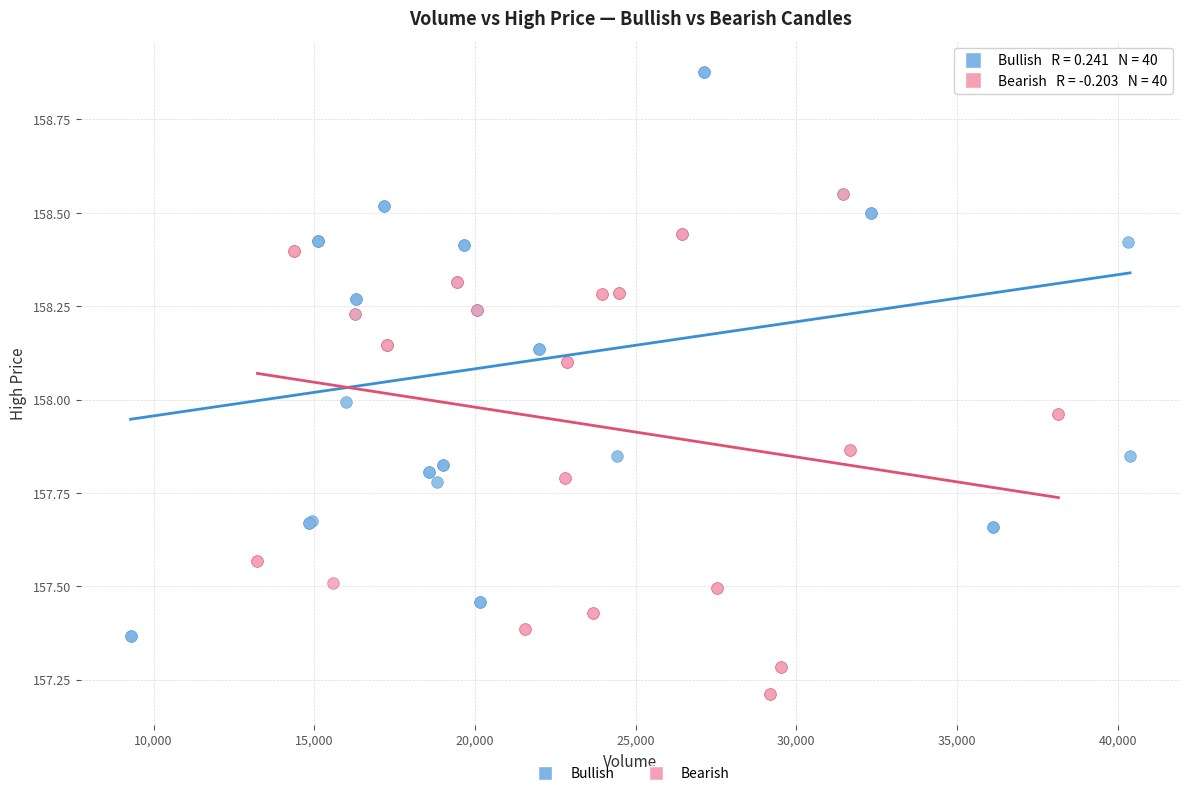

Which series contains the lowest Y value?

Bearish